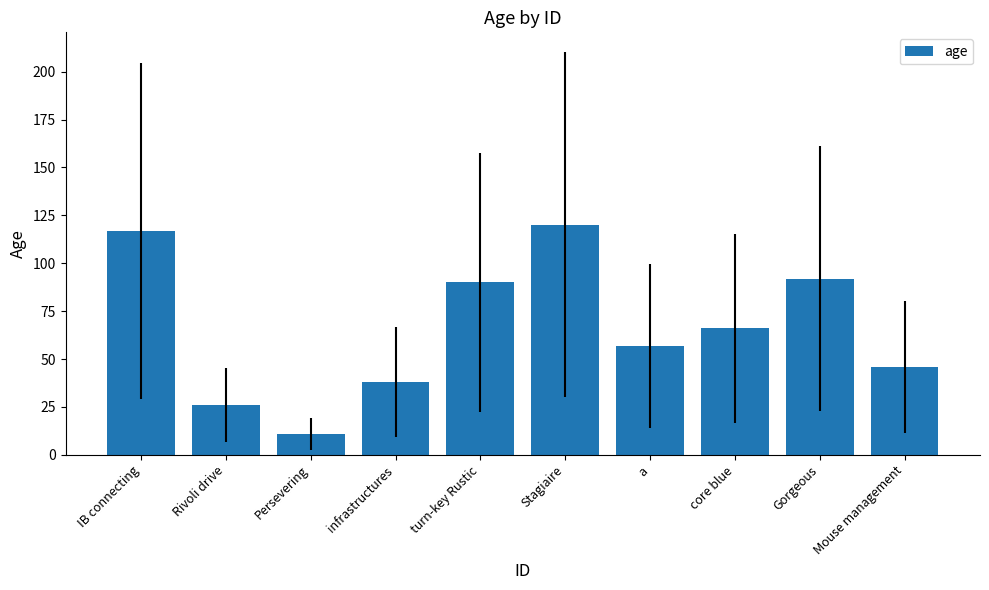

Rank the categories by value from lowest to highest.

Persevering, Rivoli drive, infrastructures, Mouse management, a, core blue, turn-key Rustic, Gorgeous, IB connecting, Stagiaire